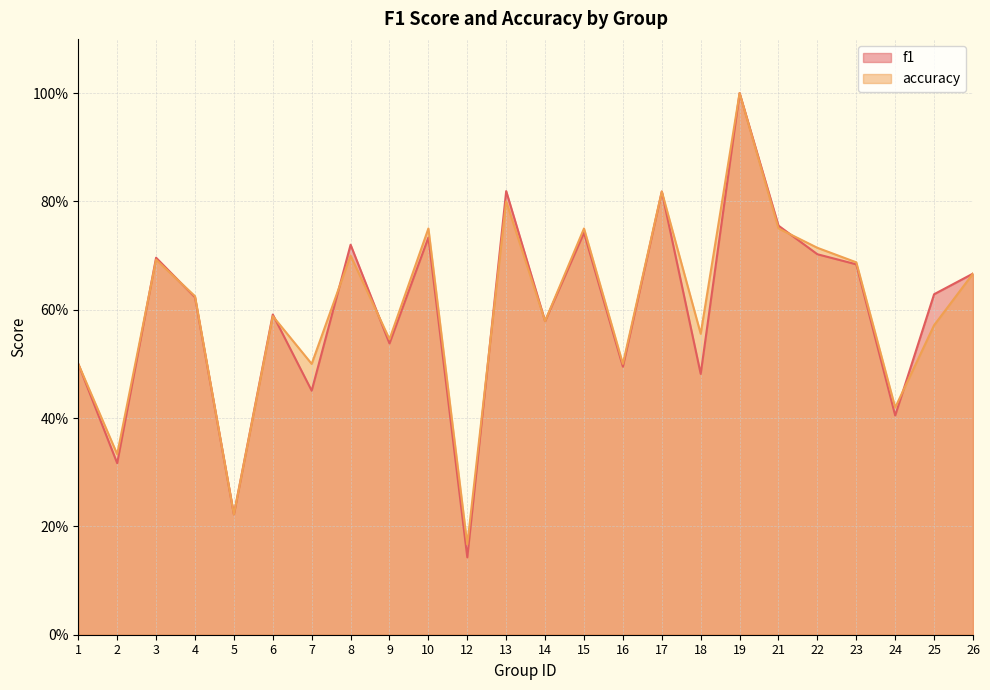

At which label does accuracy reach its peak?

19